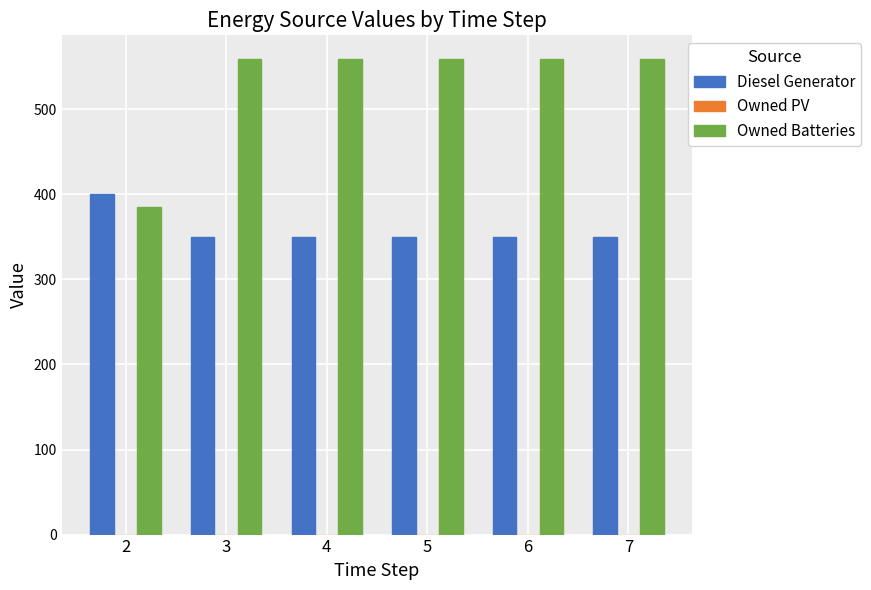

Between 2 and 5, which series saw the biggest shift?

Owned Batteries